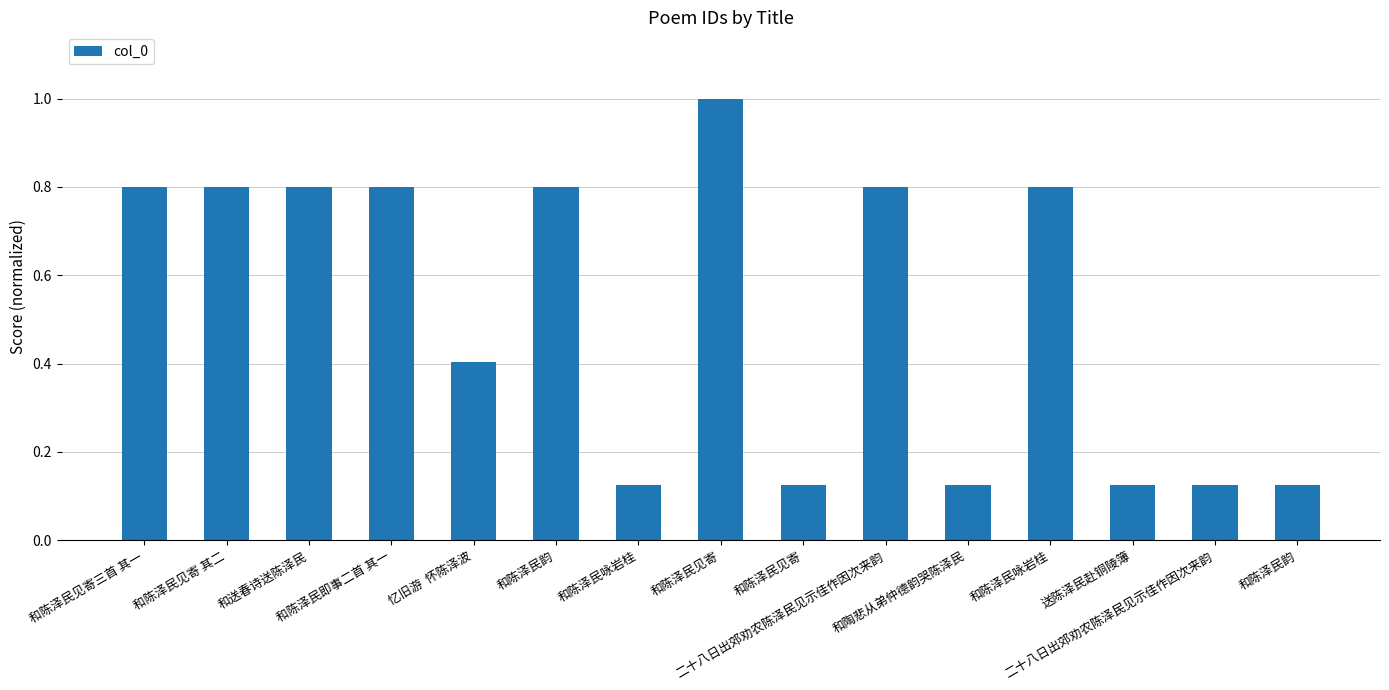

Reading left to right, transcribe all the data shown in this chart.

0.8	0.8	0.8	0.8	0.4	0.8	0.1	1.0	0.1	0.8	0.1	0.8	0.1	0.1	0.1